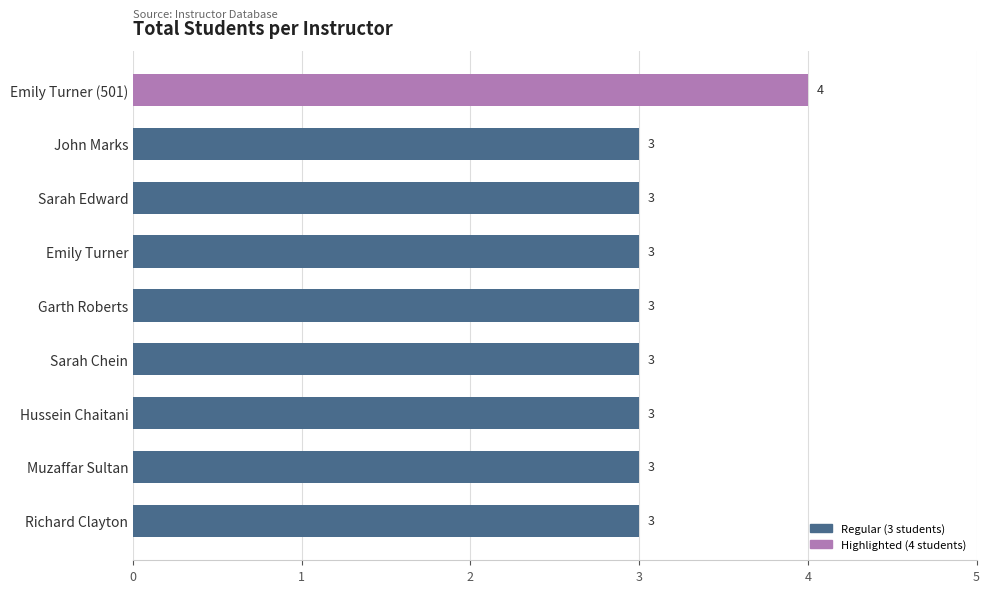

What position from the top is Sarah Edward?

3